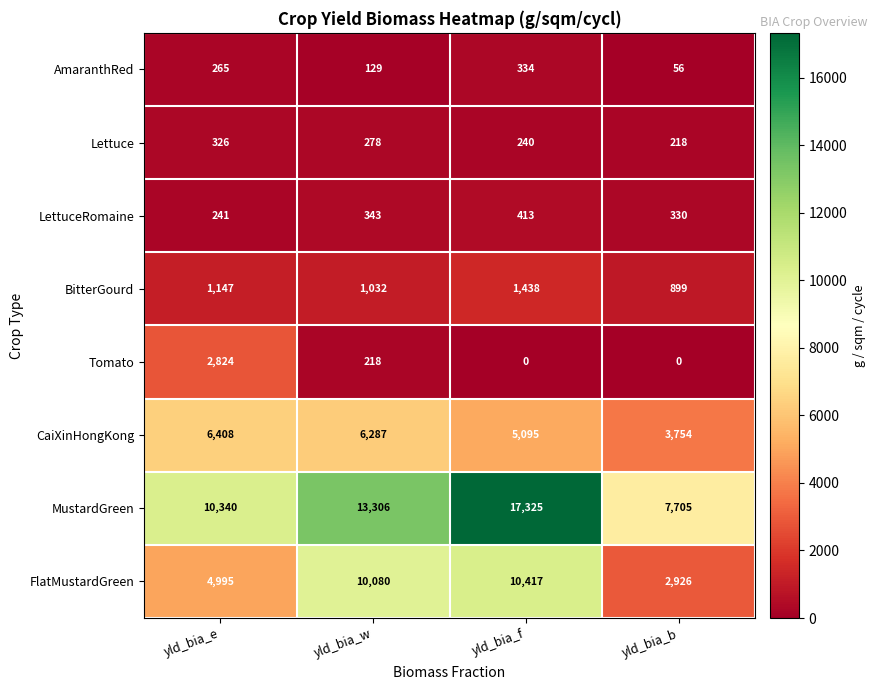

At which category is the sum across all series the highest?

yld_bia_f